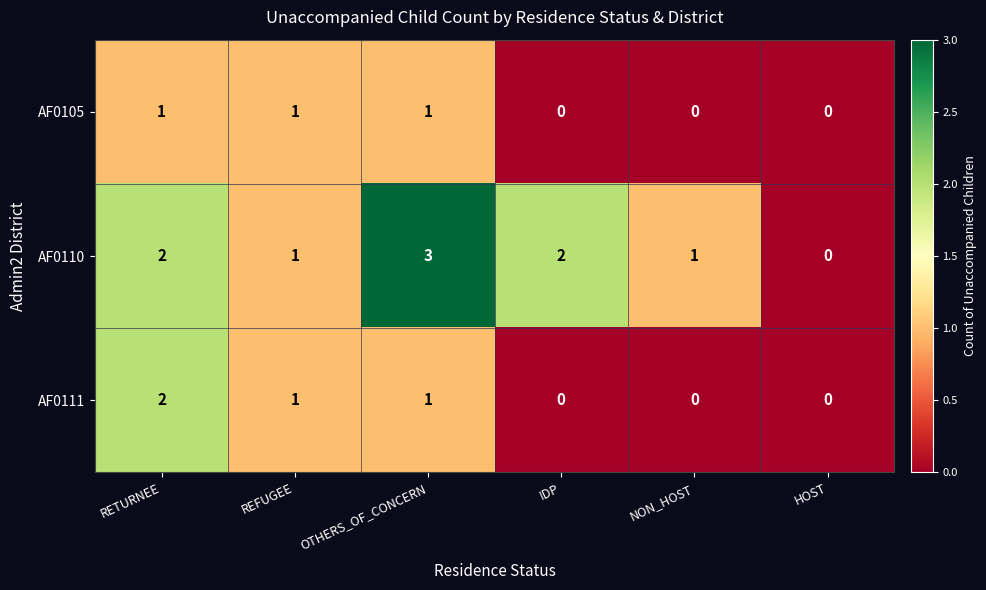

Reading right to left, extract all data points from this chart.

AF0105: HOST=0	NON_HOST=0	IDP=0	OTHERS_OF_CONCERN=1	REFUGEE=1	RETURNEE=1
AF0110: HOST=0	NON_HOST=1	IDP=2	OTHERS_OF_CONCERN=3	REFUGEE=1	RETURNEE=2
AF0111: HOST=0	NON_HOST=0	IDP=0	OTHERS_OF_CONCERN=1	REFUGEE=1	RETURNEE=2